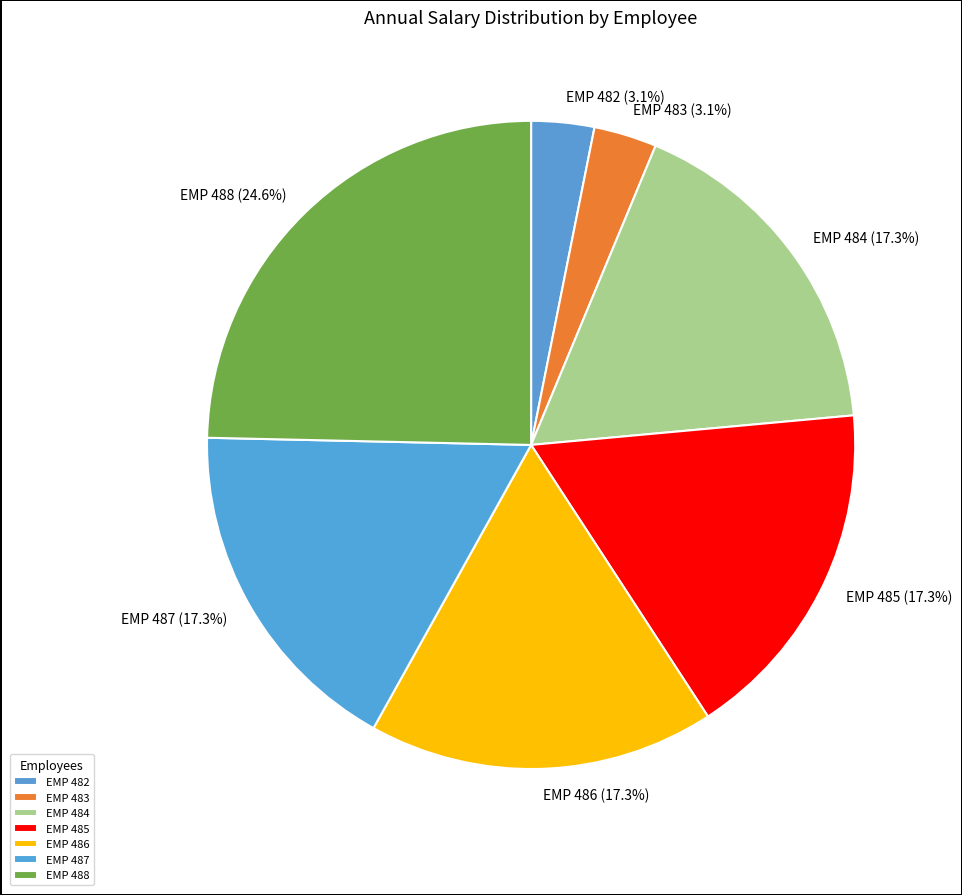

To the nearest percent, what is the combined percentage of EMP 488 and EMP 487?

42%